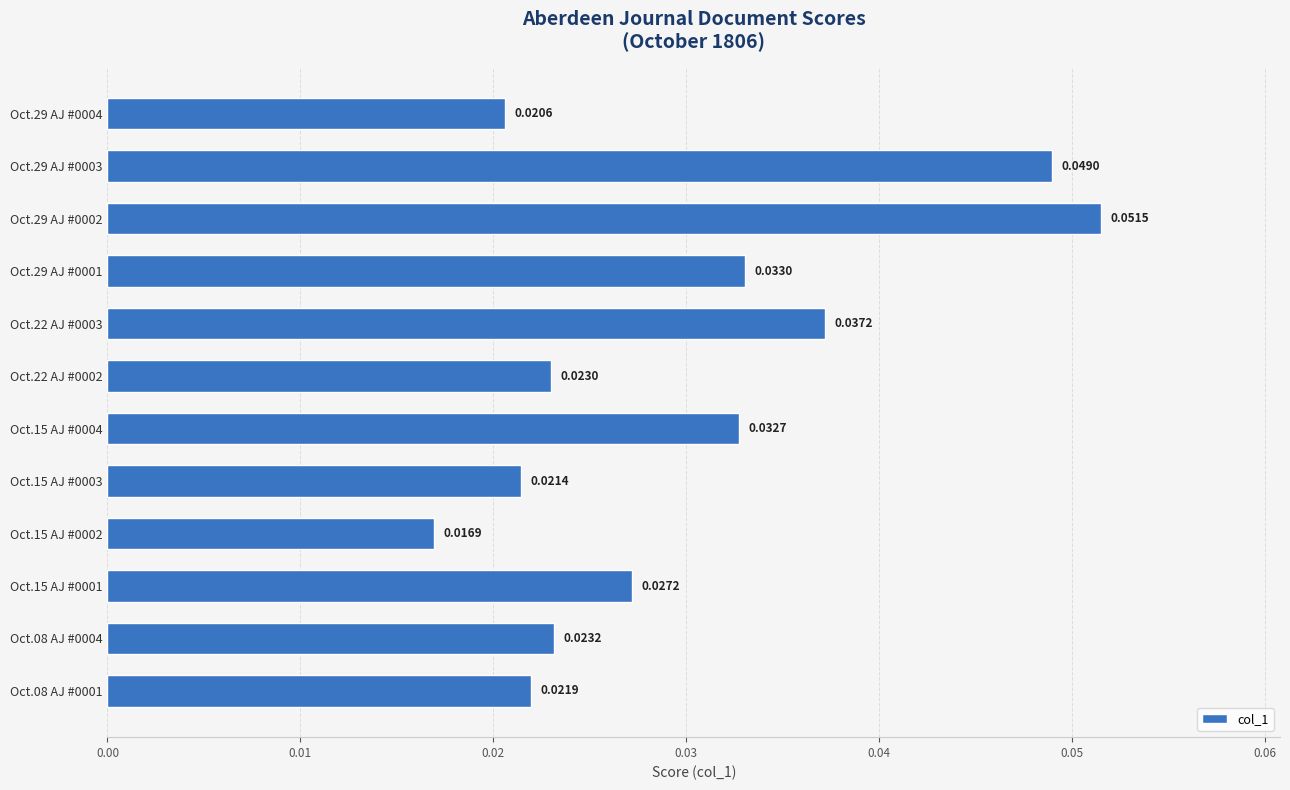

Does the chart contain any negative values?

No